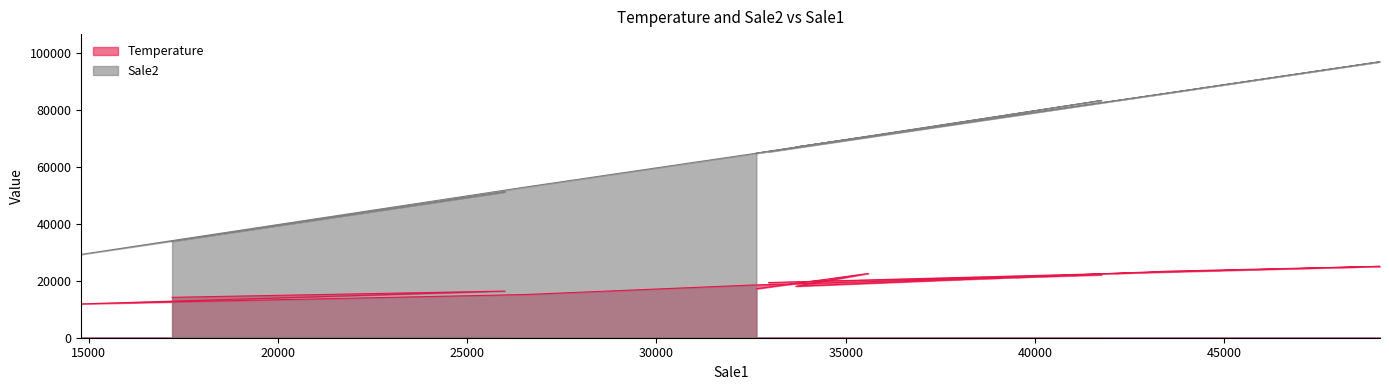

How many lines are shown in the chart?

2